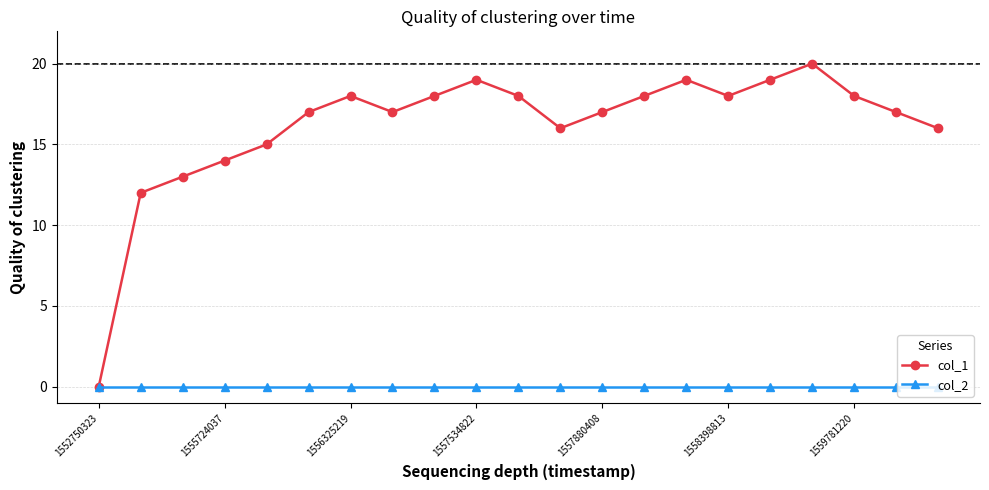

What is the value of the col_1 point at the 2nd from the left?

12